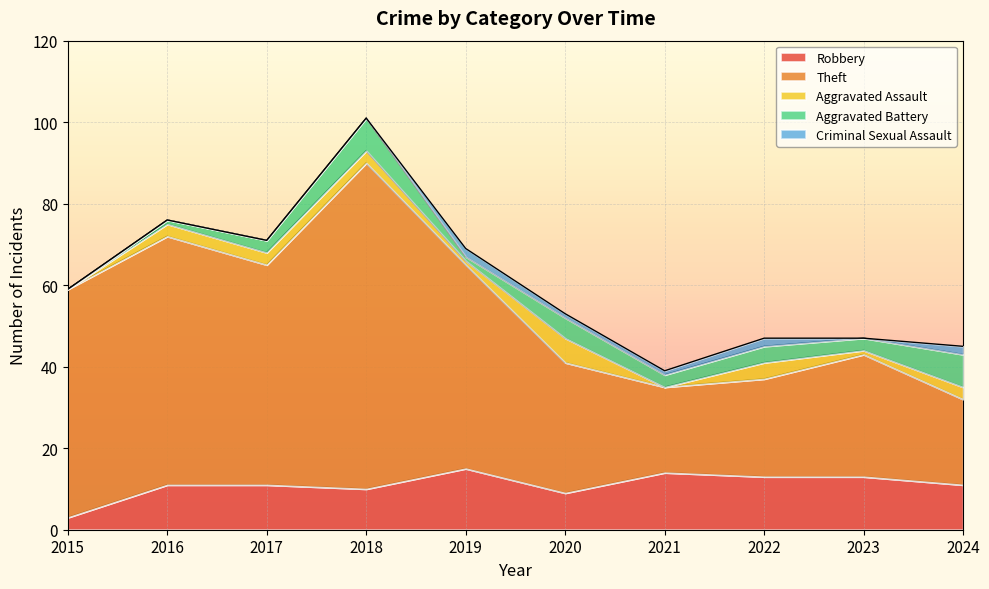

Reading right to left, what are all the values shown in this chart?

Robbery: 2024=11	2023=13	2022=13	2021=14	2020=9	2019=15	2018=10	2017=11	2016=11	2015=3
Theft: 2024=21	2023=30	2022=24	2021=21	2020=32	2019=50	2018=80	2017=54	2016=61	2015=56
Aggravated Assault: 2024=3	2023=1	2022=4	2021=0	2020=6	2019=1	2018=3	2017=3	2016=3	2015=0
Aggravated Battery: 2024=8	2023=3	2022=4	2021=3	2020=5	2019=1	2018=8	2017=3	2016=1	2015=0
Criminal Sexual Assault: 2024=2	2023=0	2022=2	2021=1	2020=1	2019=2	2018=0	2017=0	2016=0	2015=0